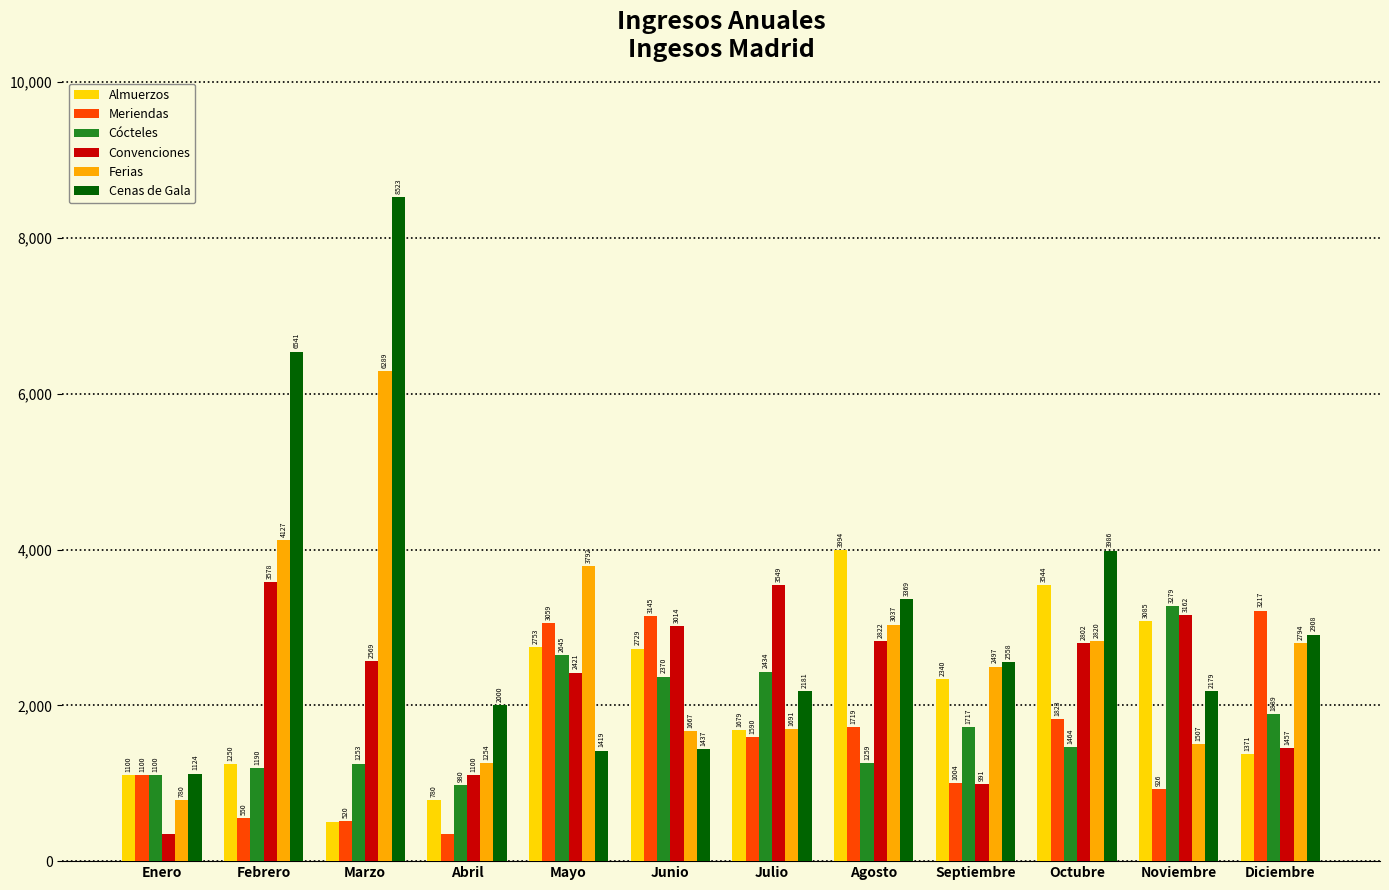

Which series has the largest total across all categories?

Cenas de Gala